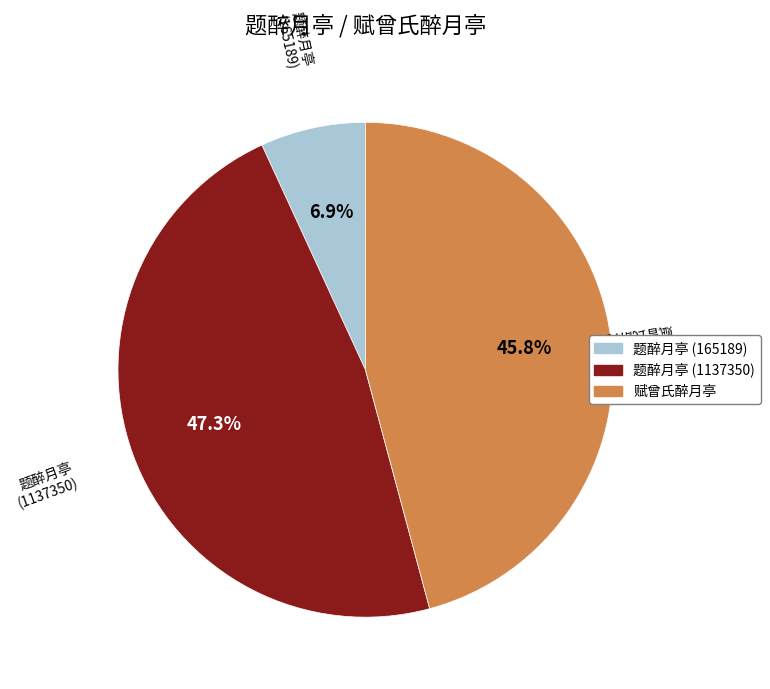

Is there a majority slice in this chart?

No